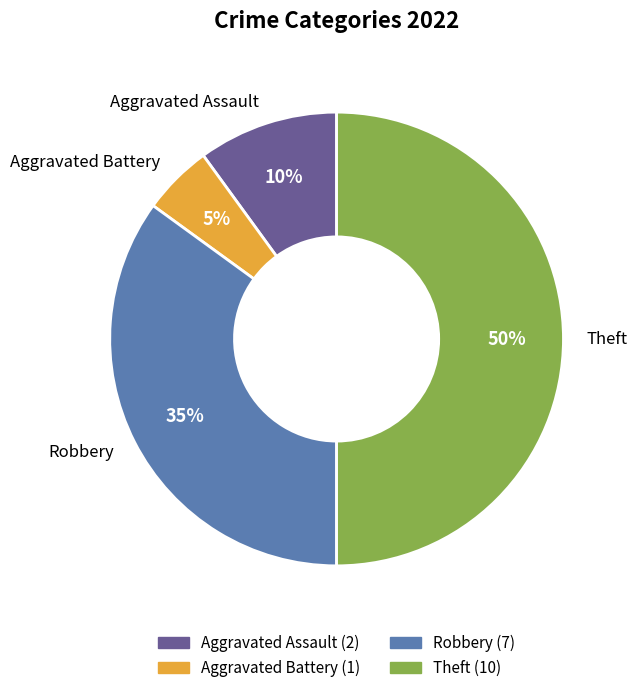

Is it true that Aggravated Assault is 1% of the pie?

False